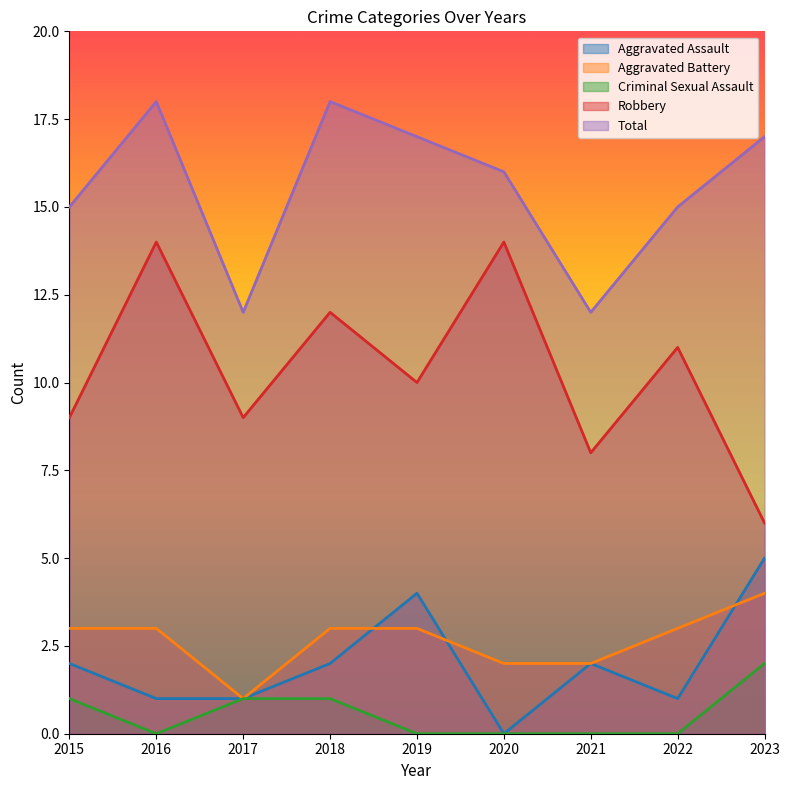

Between 2015 and 2019, which series saw the biggest shift?

Aggravated Assault